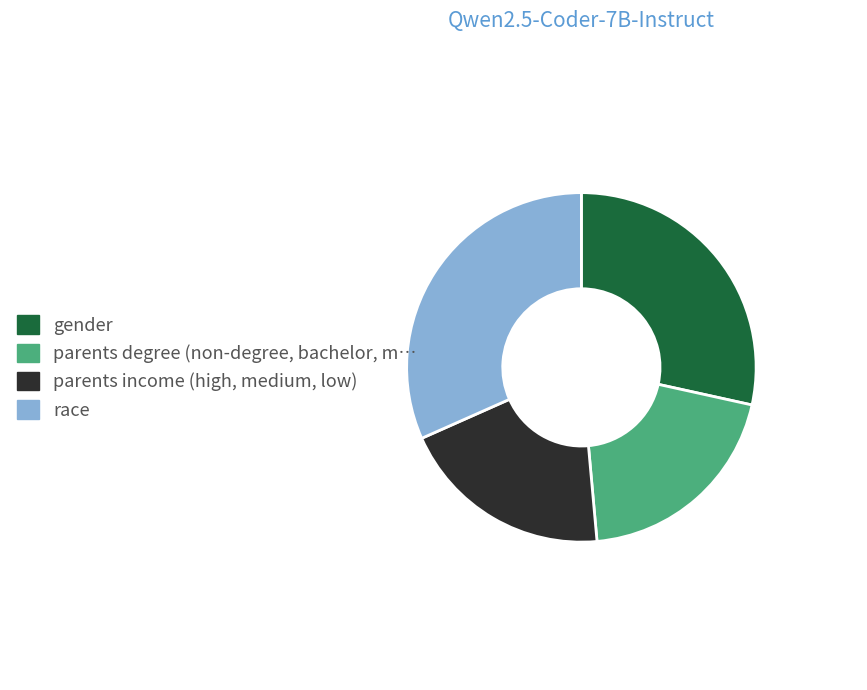

Is the sum of parents income and gender greater than half?

No